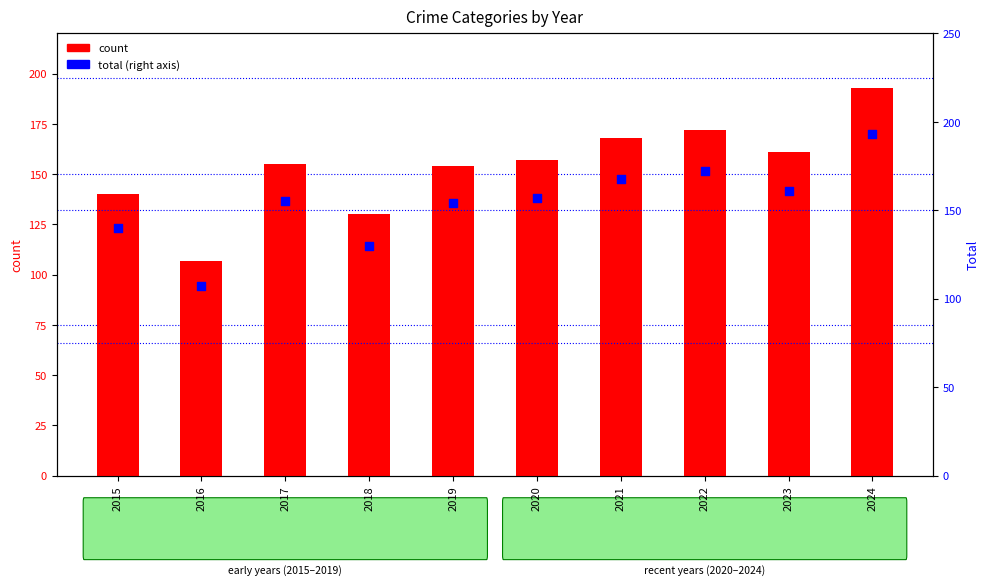

What is the total value across all series at 2024?

386